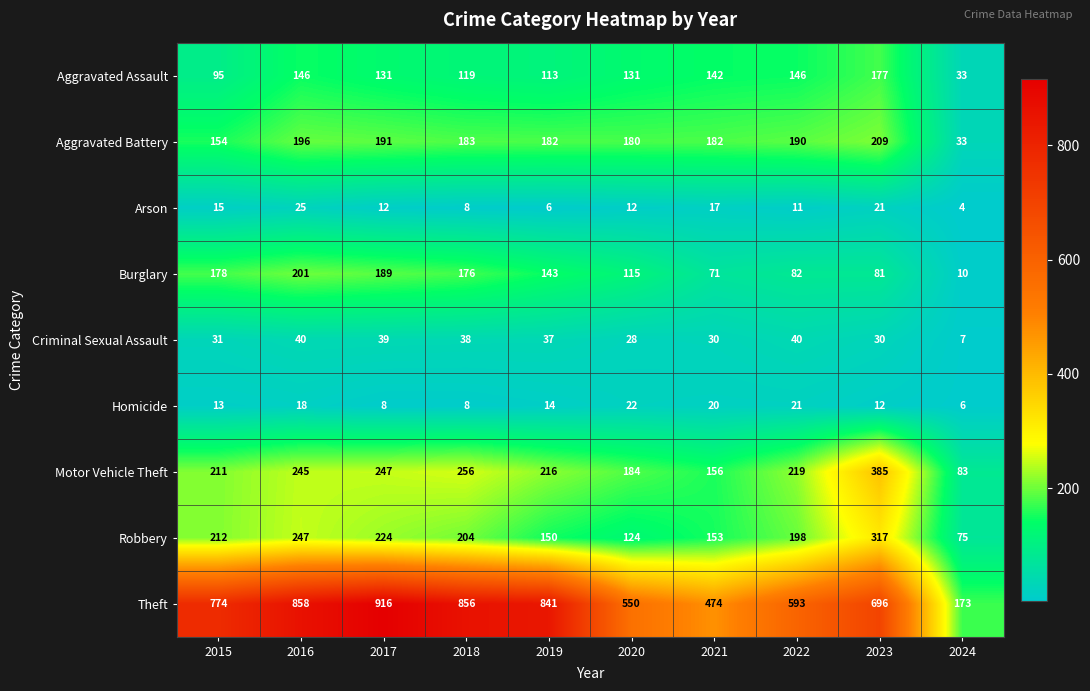

Which category has the highest value in the Theft series?

2017